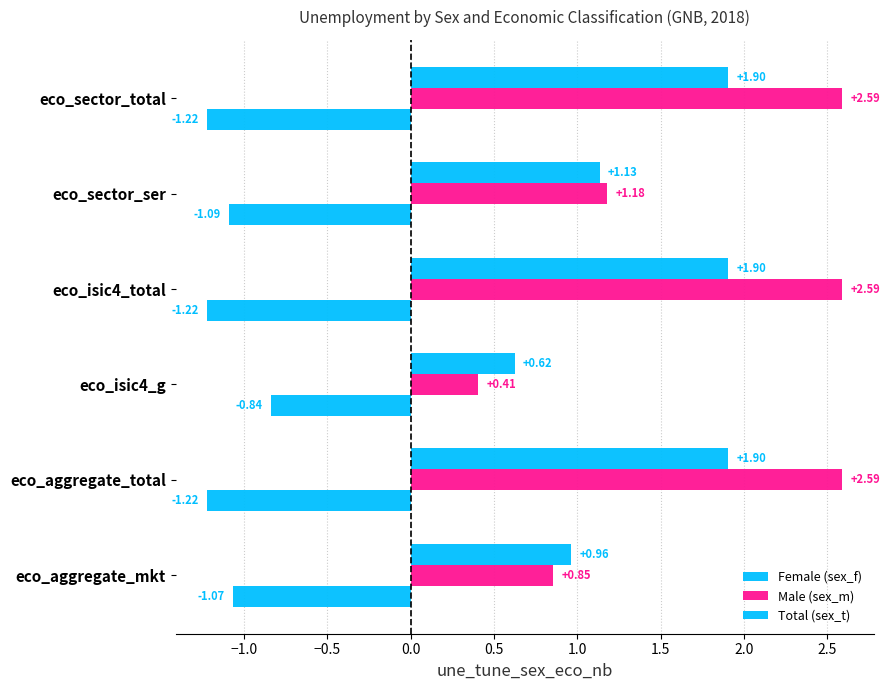

How many categories are shown in the chart?

6